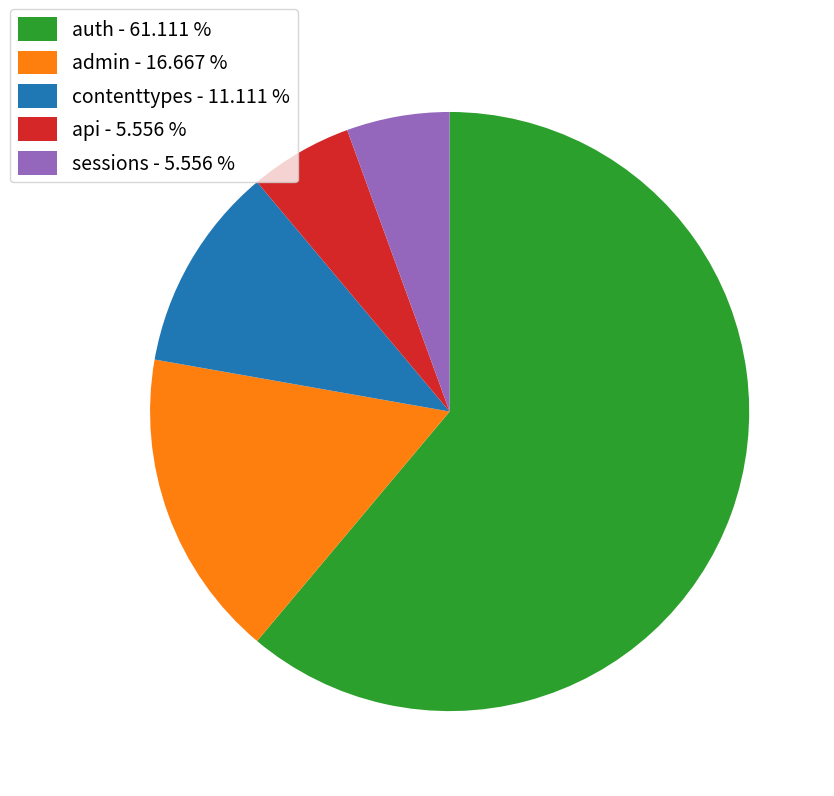

Is the sum of contenttypes - 11.111 % and sessions - 5.556 % greater than half?

No